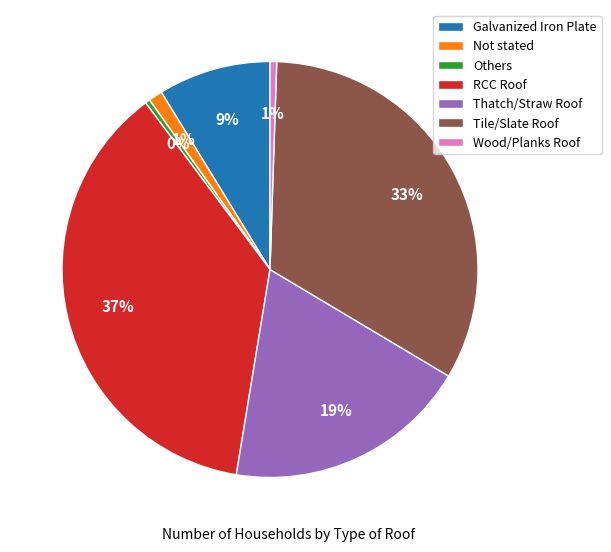

How many slices are in this pie chart?

7